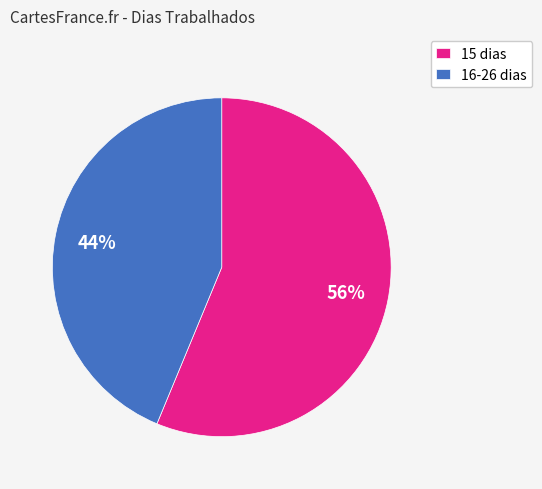

To the nearest percent, what is the average slice percentage?

50%